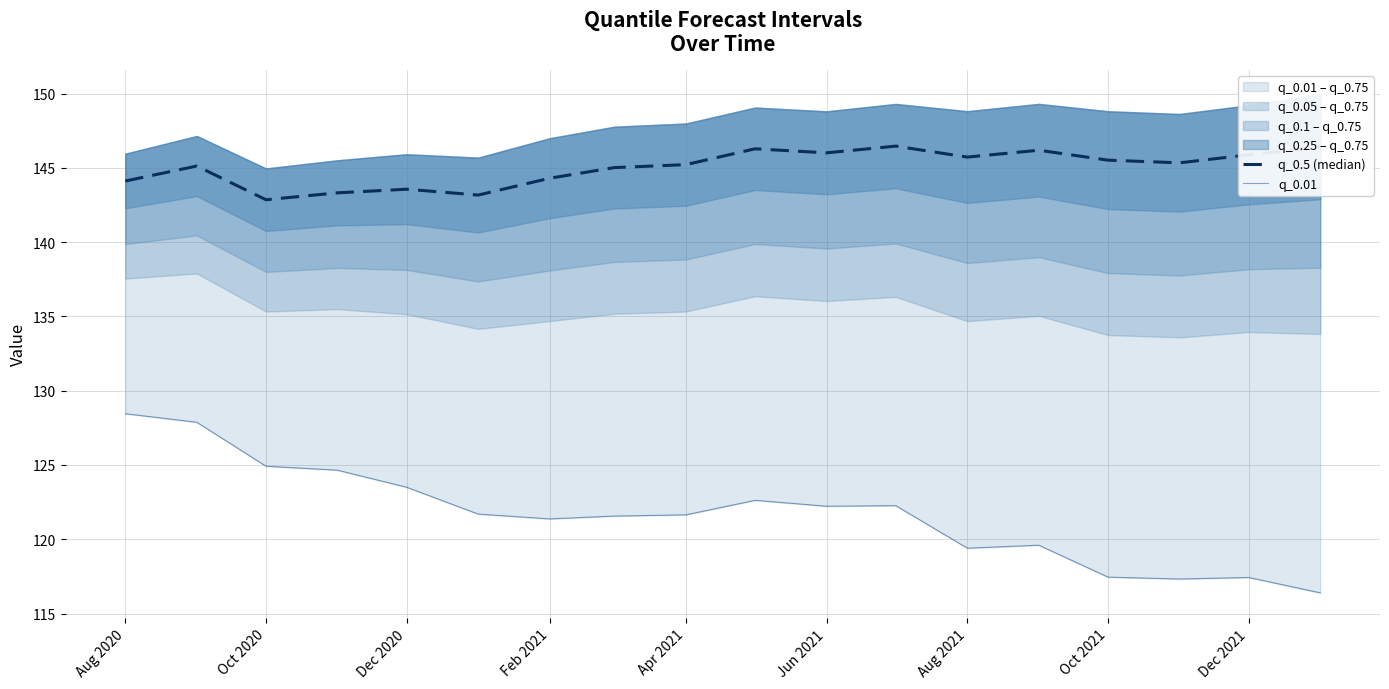

True or false: q_0.01 and q_0.5 (median) cross at least once.

False